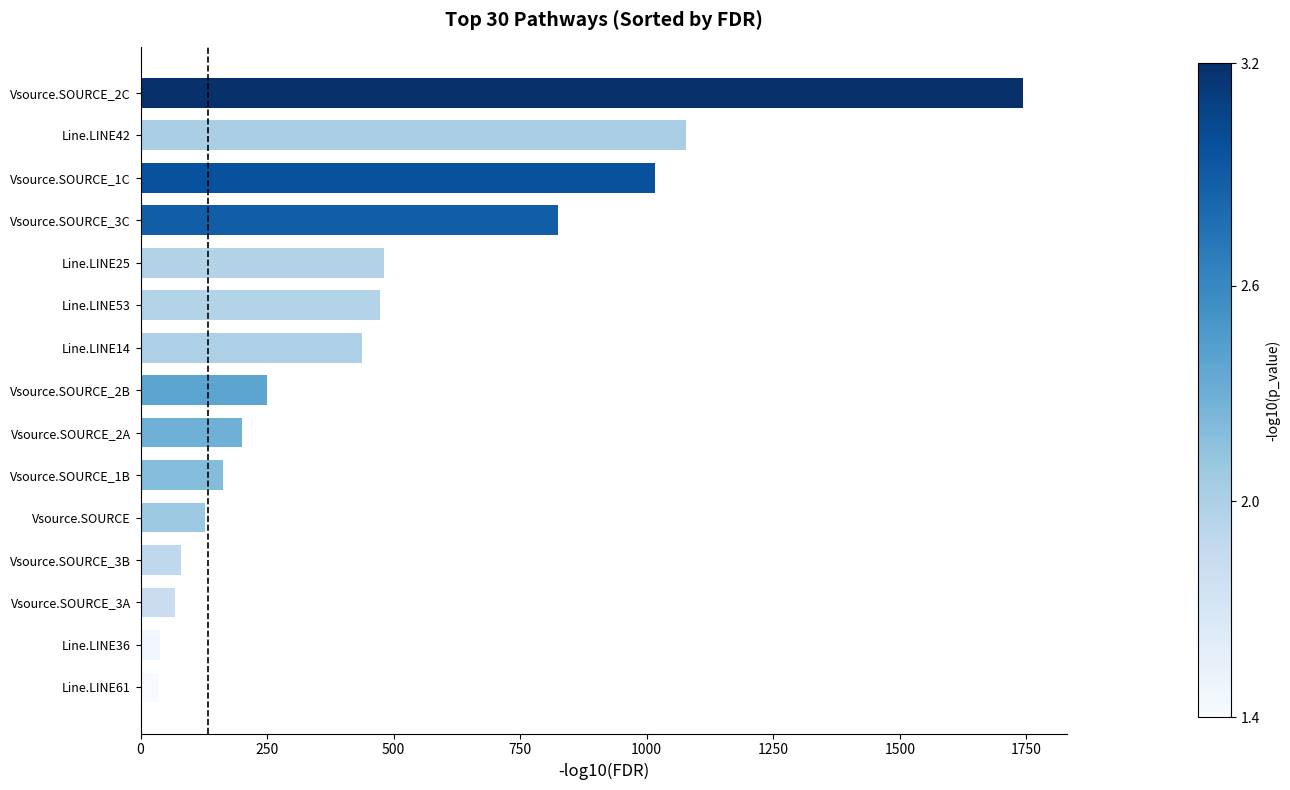

Approximately how many times larger is the value at Vsource.SOURCE_3B compared to Vsource.SOURCE_2B?

0.3